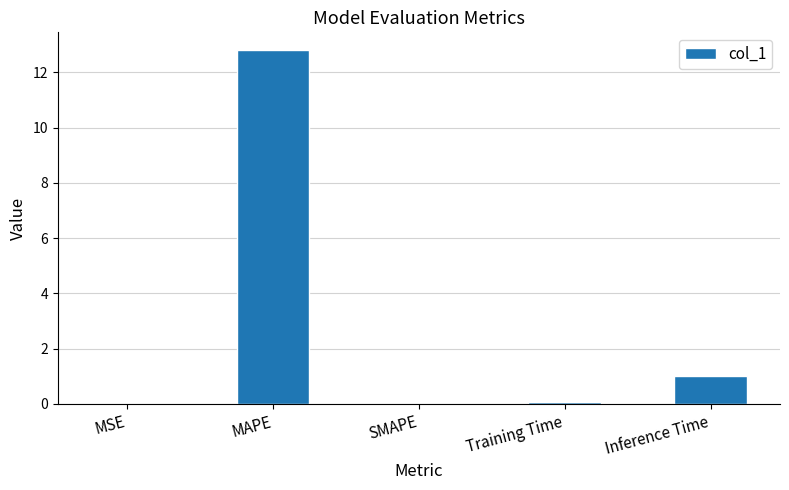

How many series are shown in this chart?

1